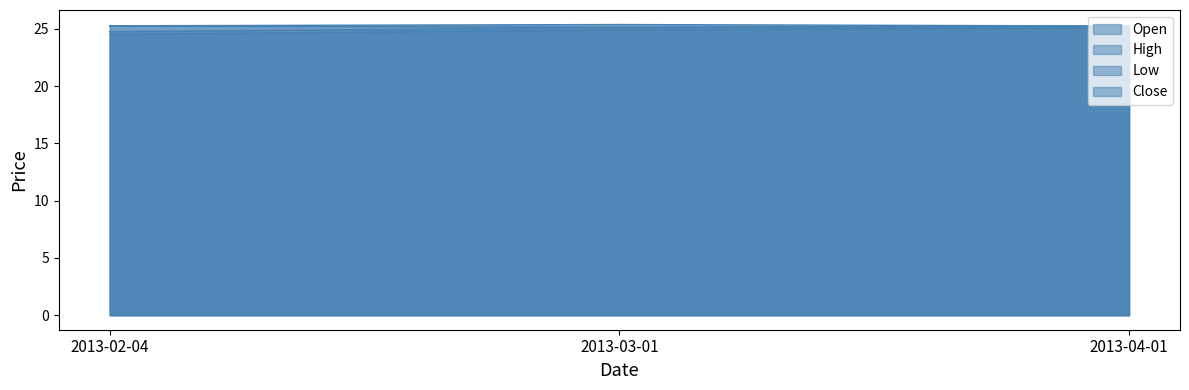

Which label corresponds to the smallest value in the chart?

2013-02-04